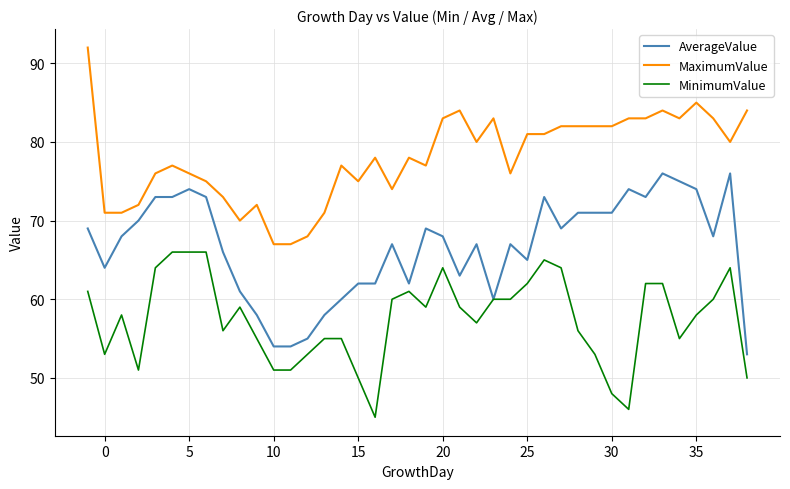

Does the chart display data point markers on the line(s)?

No